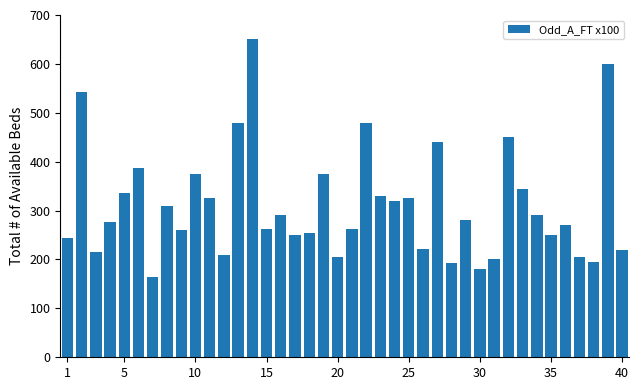

What is the difference between the maximum and minimum values?

485.0